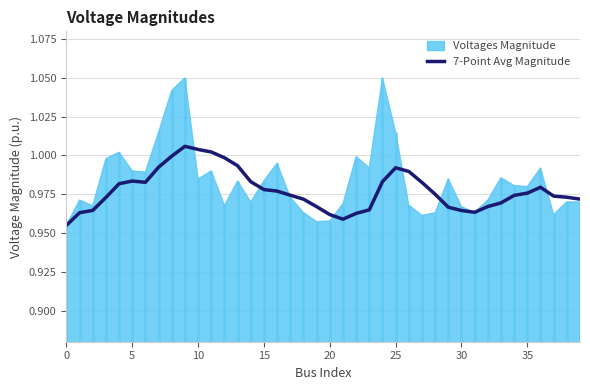

What is the sum of the values at 35 and 27?

2.0